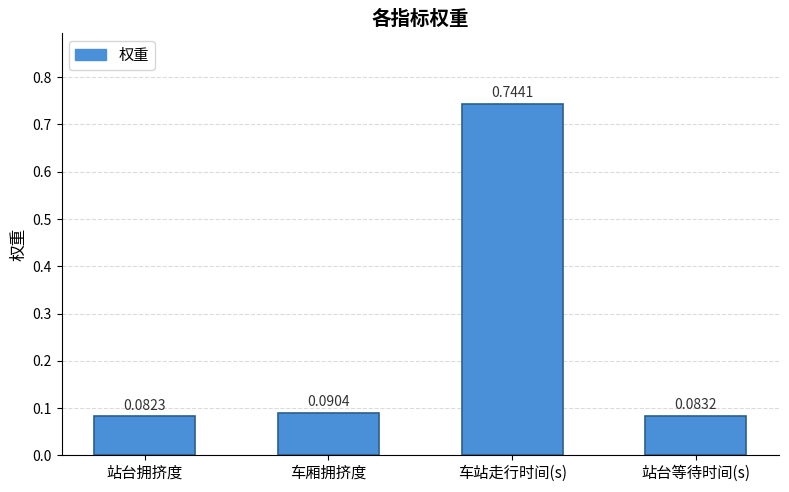

List the labels in order of value, largest first.

车站走行时间(s), 车厢拥挤度, 站台等待时间(s), 站台拥挤度